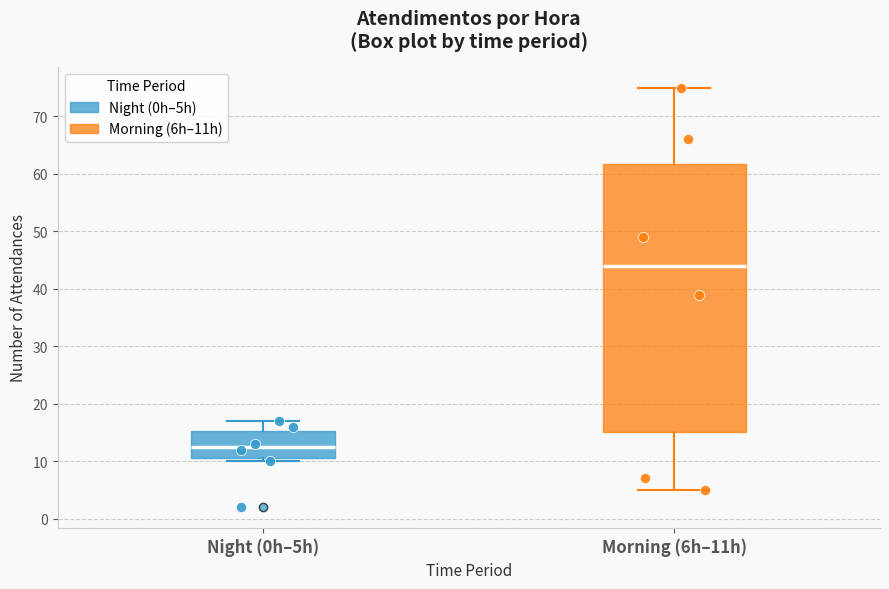

Which box has the highest median line?

Morning (6h–11h)